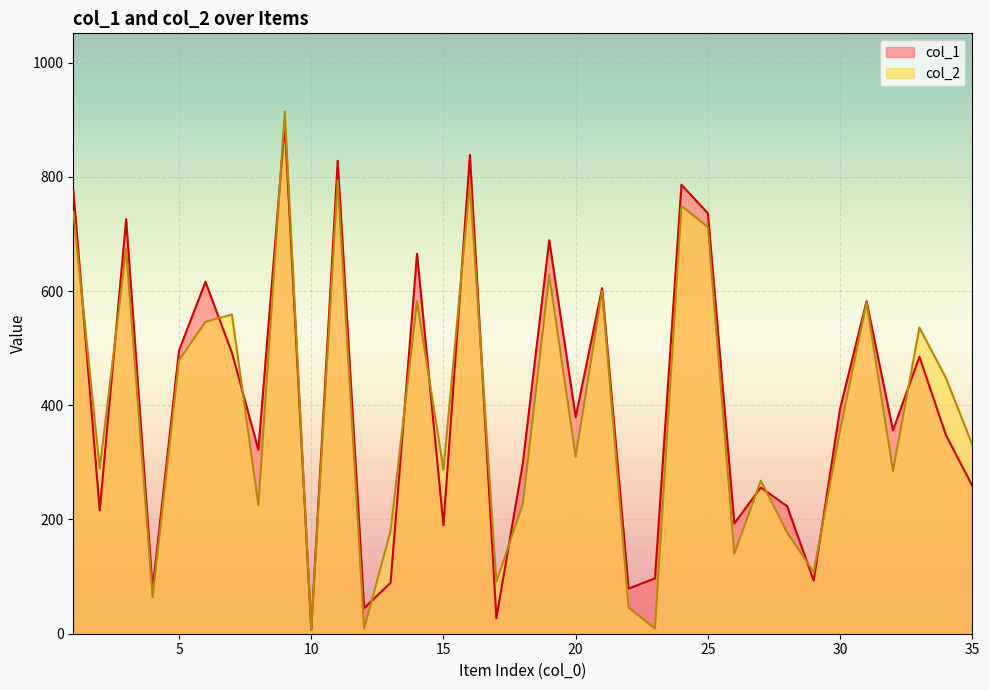

In col_1, how many points are higher than both neighbors (excluding endpoints)?

12